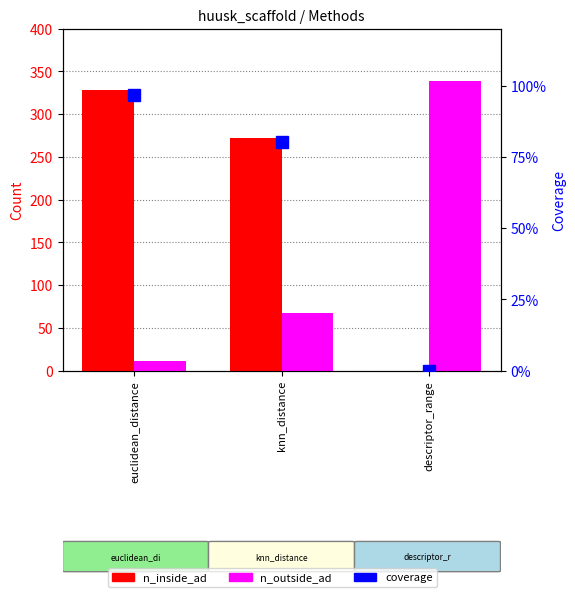

Reading left to right, transcribe all the data shown in this chart.

n_inside_ad: 328.0	272.0	0.0
n_outside_ad: 11.0	67.0	339.0
coverage: 1.0	0.8	0.0